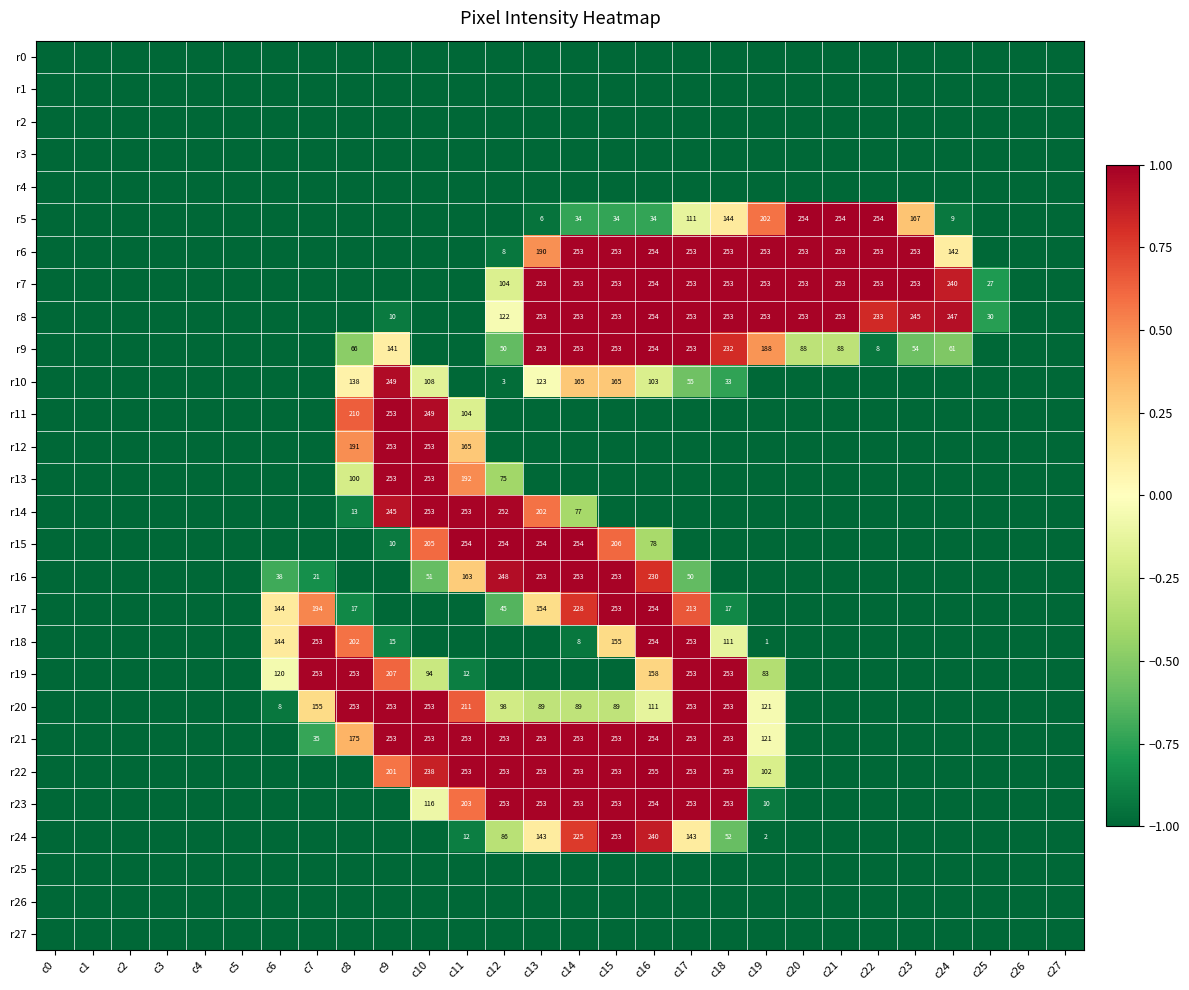

What is the sum of the r7 values at c25 and c21?

280